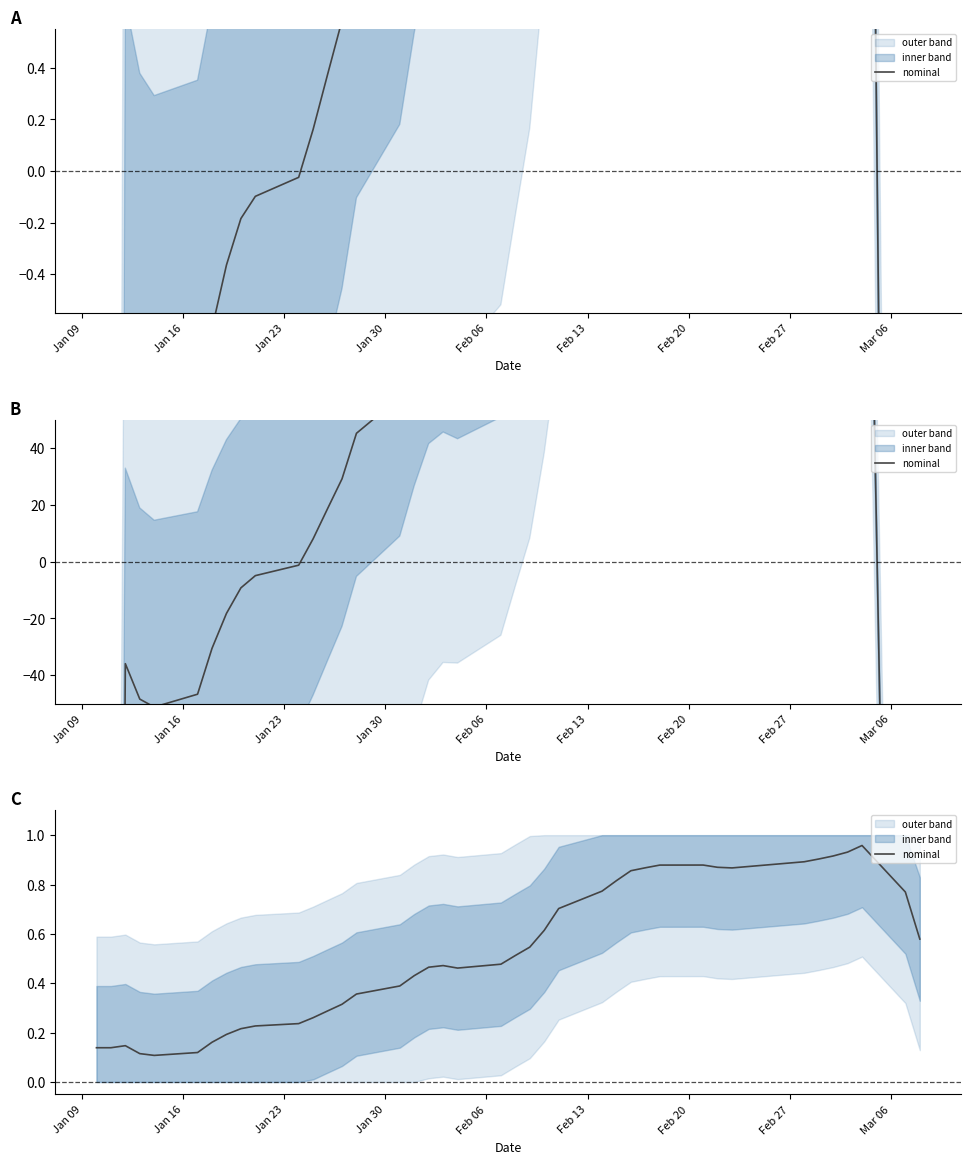

How many lines are shown in the chart?

1